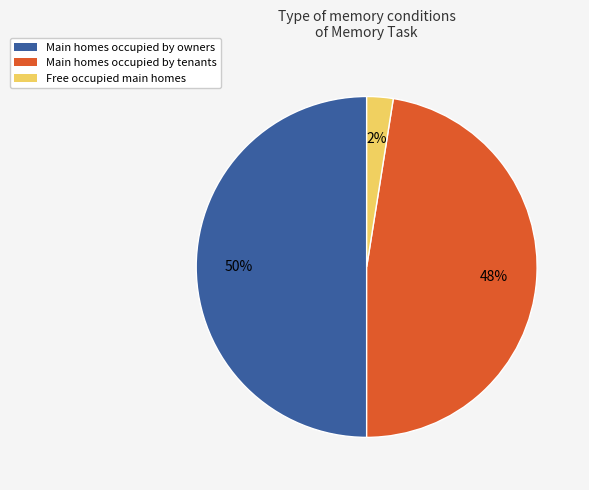

What percentage is the Main homes occupied by owners slice, to the nearest percent?

50%